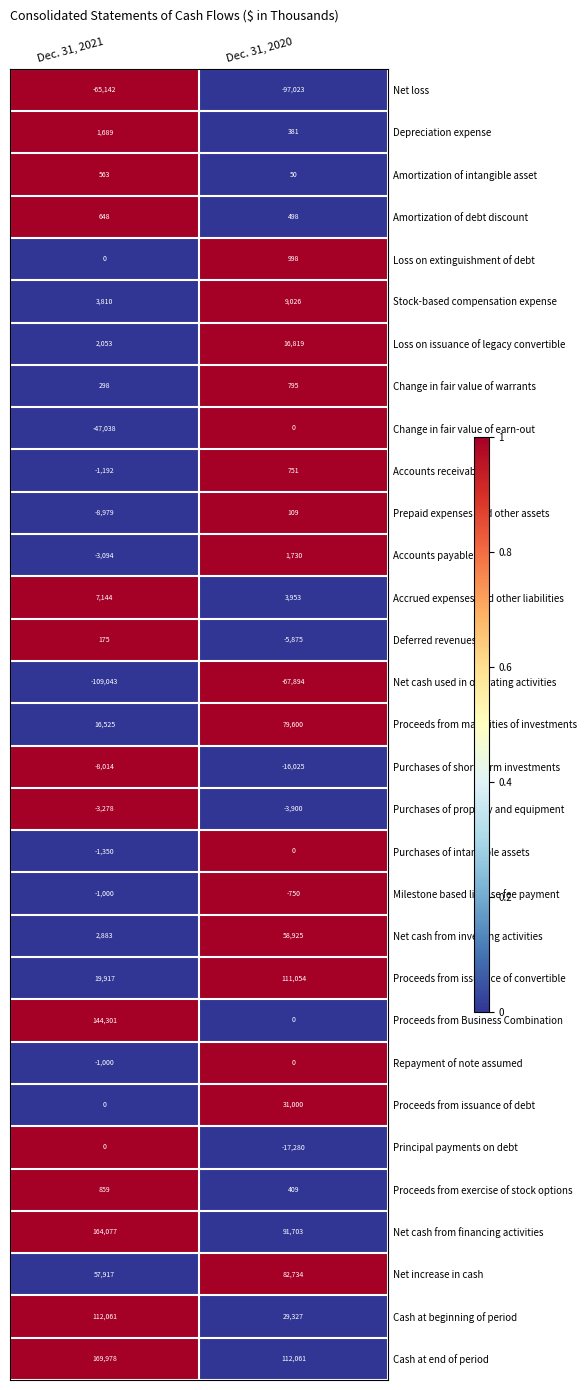

Is it true that Purchases of intangible assets equals 0 at Dec. 31, 2020?

True